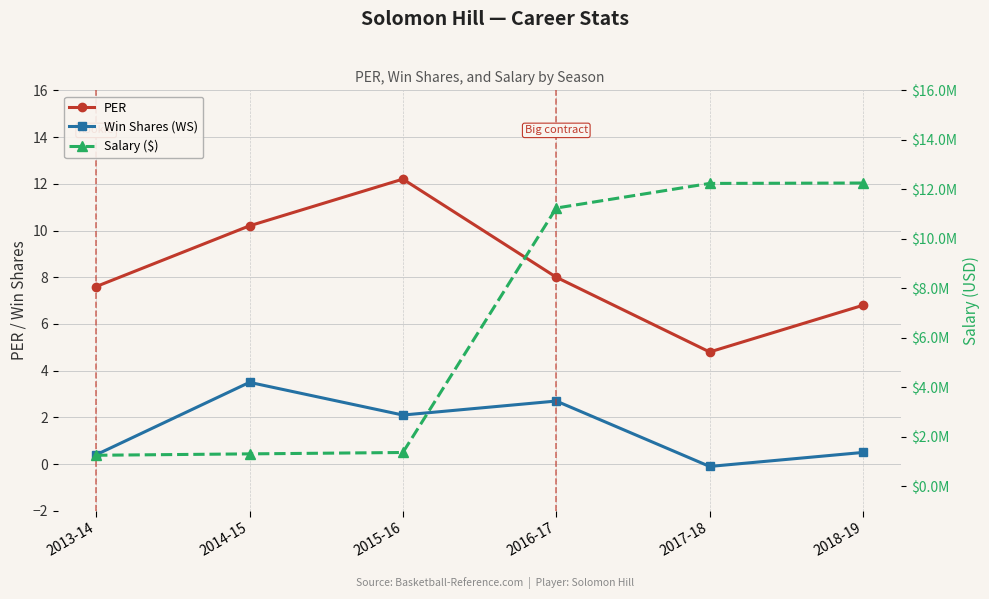

What is the value of the Salary ($) point at the 5th from the left?

12236535.0